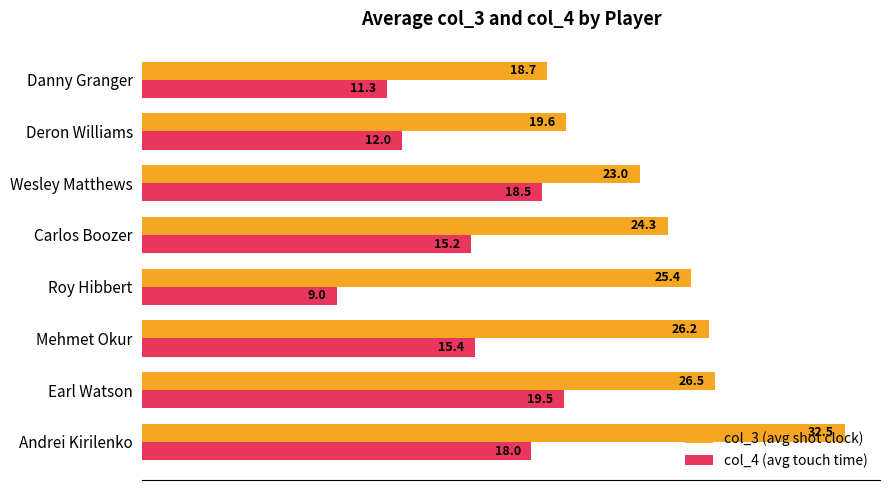

At Mehmet Okur, list the series in order from largest to smallest.

col_3 (avg shot clock), col_4 (avg touch time)